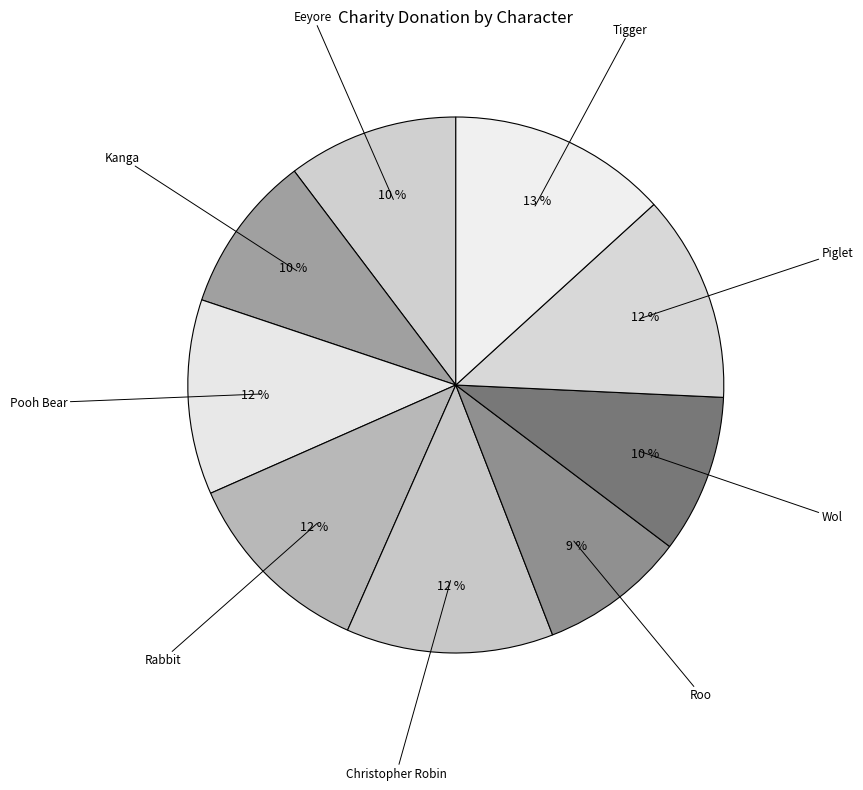

How many segments does this pie chart have?

9